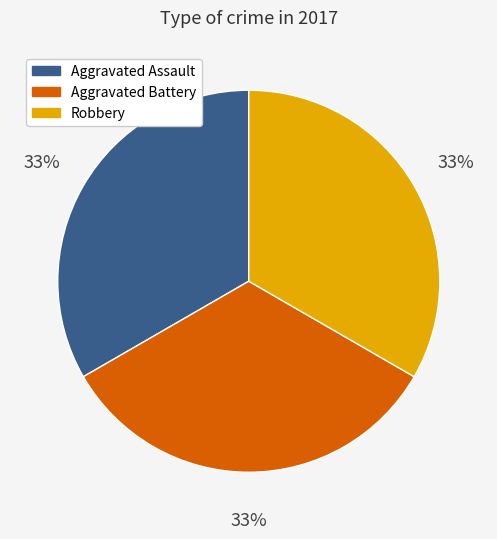

How many slices are in this pie chart?

3